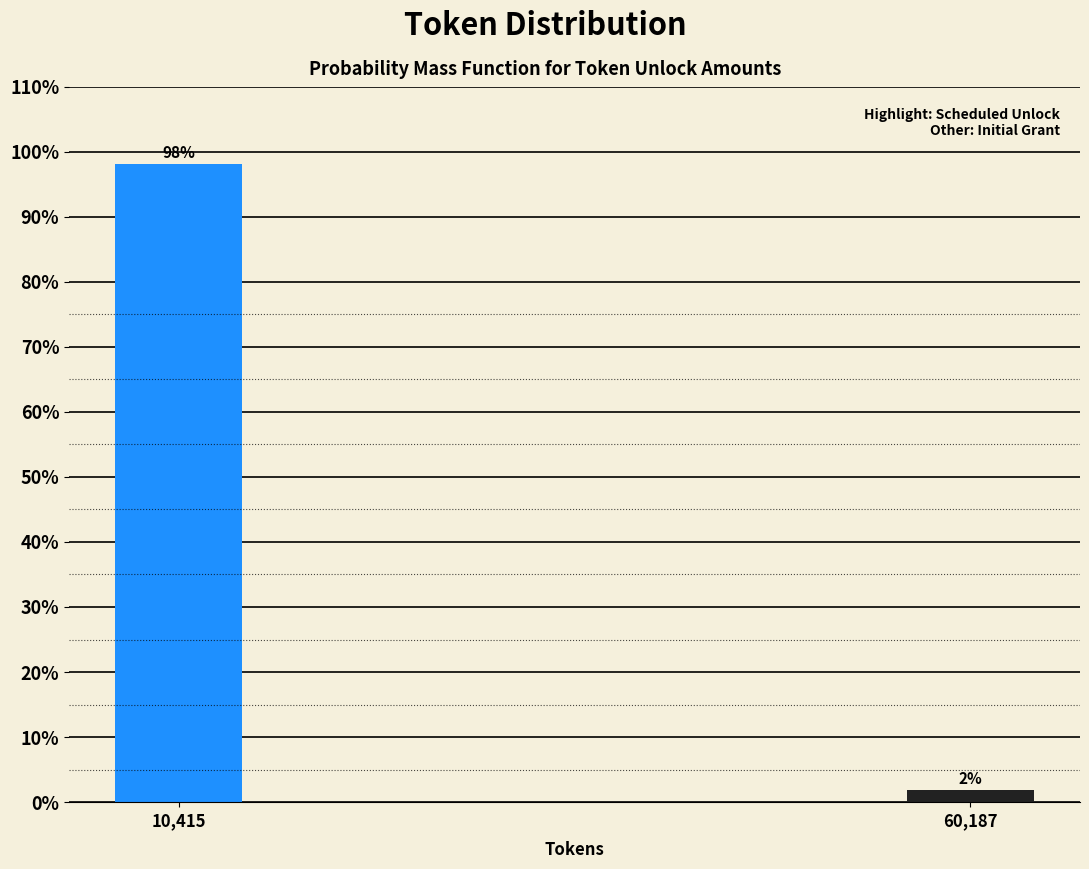

At which label does the data first exceed 98?

10,415